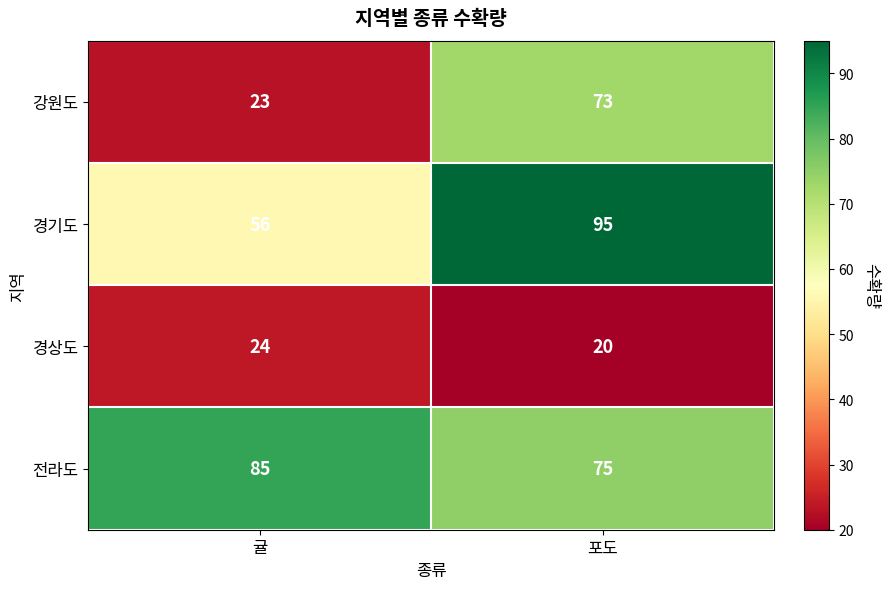

What is the sum of all 경상도 values?

44